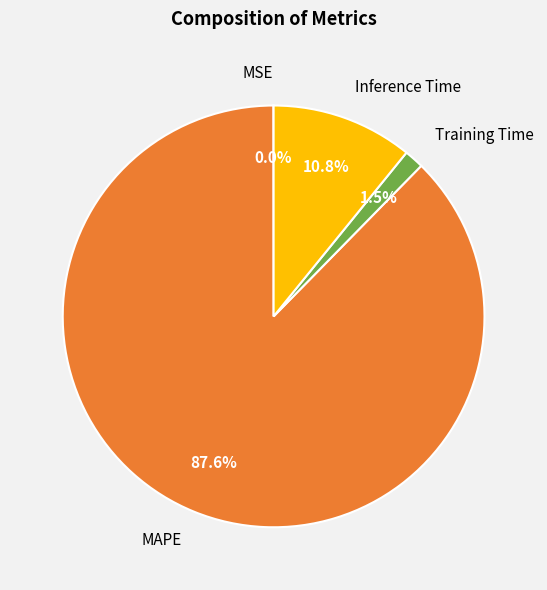

Combined, do MAPE and Training Time account for over 50%?

Yes